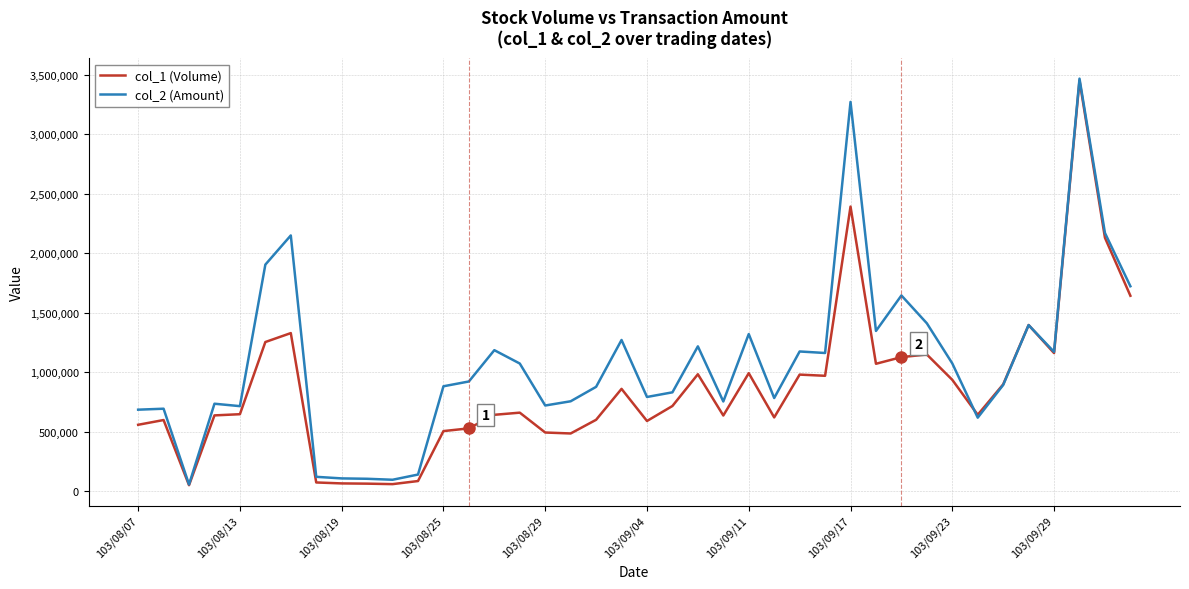

Rank the series by their average value, from lowest to highest.

col_1 (Volume), col_2 (Amount)